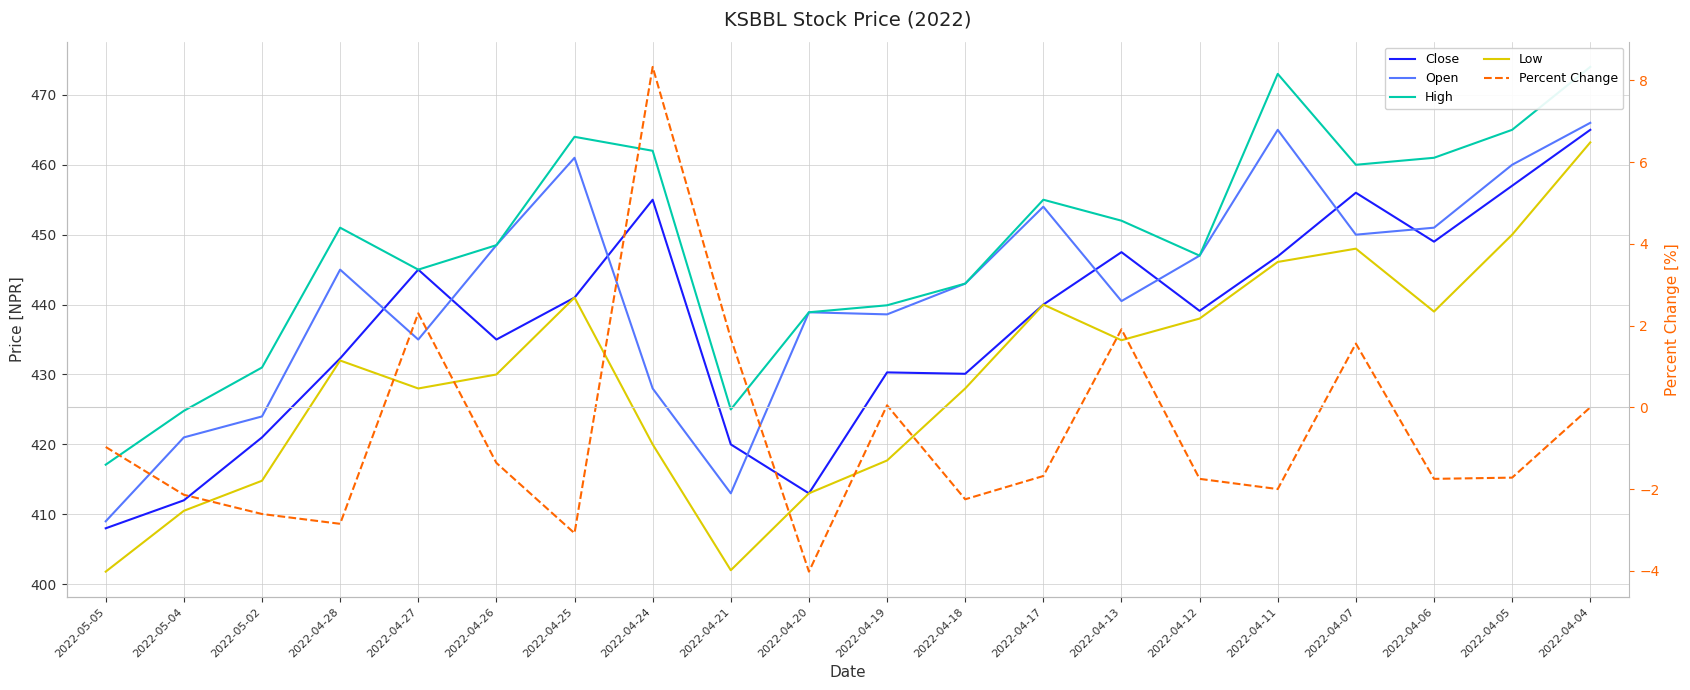

Which series changed the most between 2022-05-05 and 2022-04-12?

Open